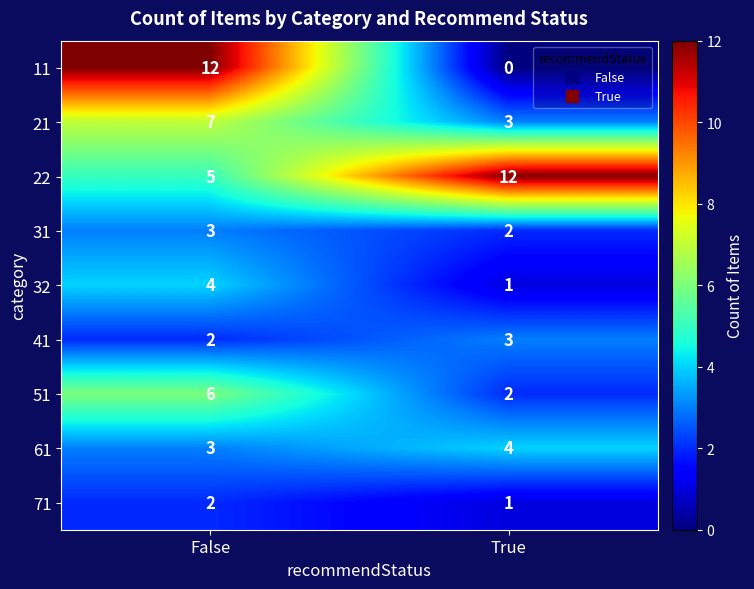

At how many categories does at least one series exceed 9?

2